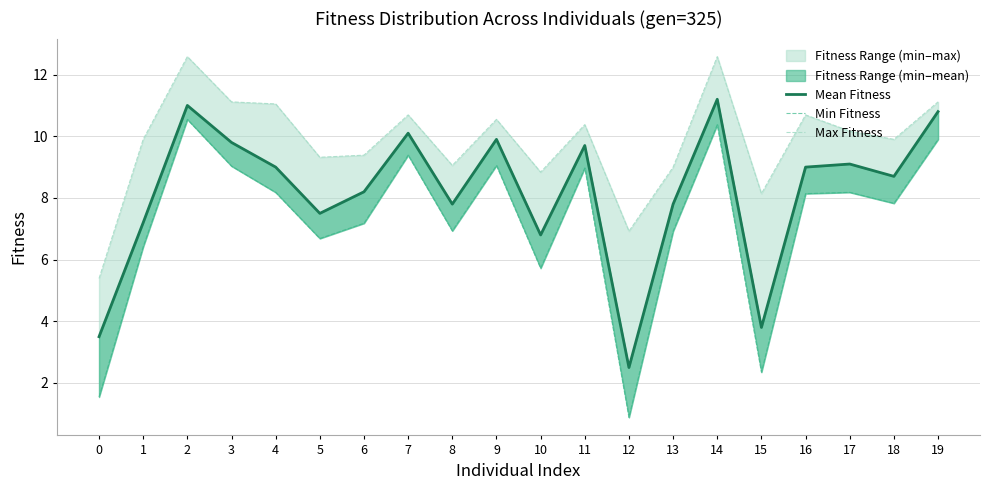

At which category is the sum across all series the highest?

14